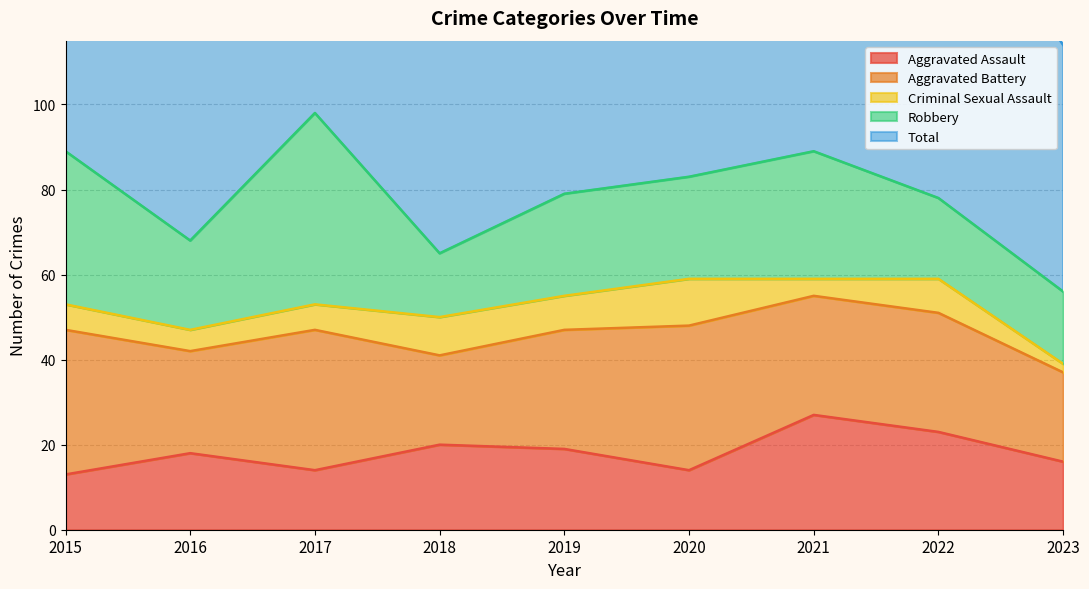

What is the approximate value of Aggravated Assault at 2020, to the nearest 10?

10